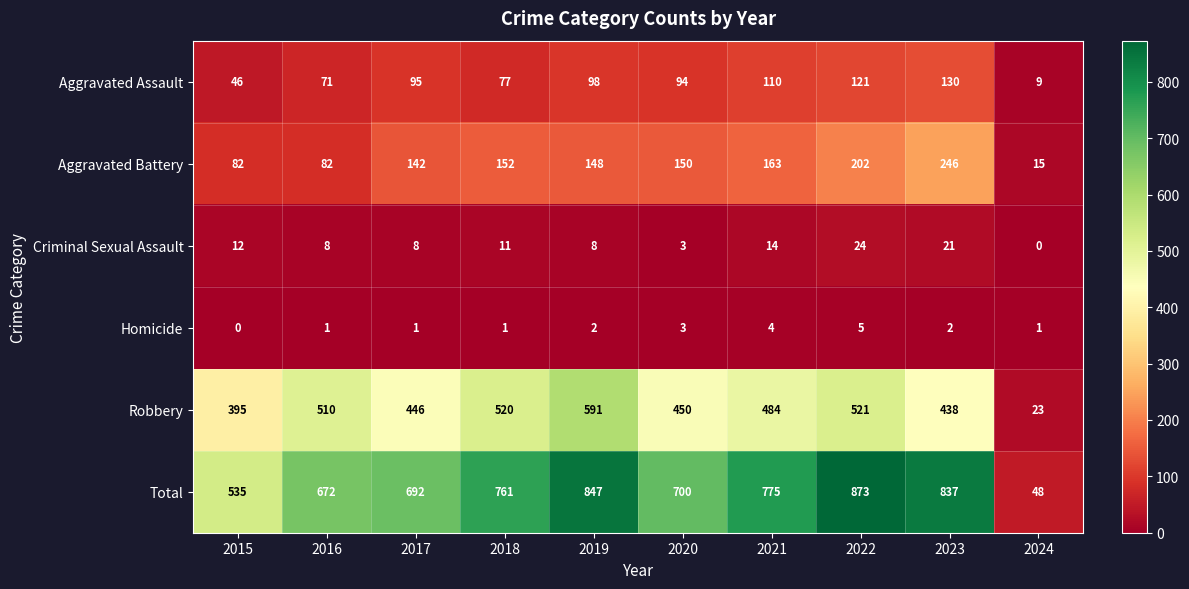

At which label does Aggravated Battery first exceed 150?

2018